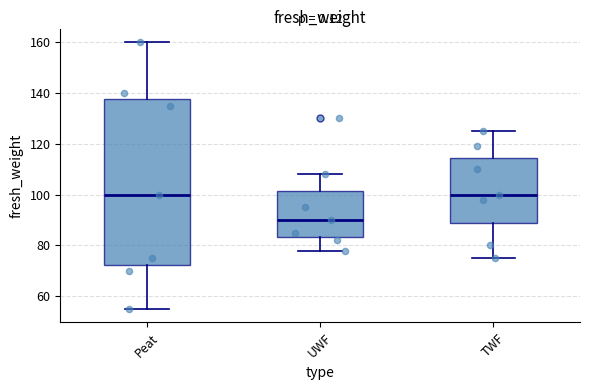

Where is the lower edge of the box for UWF on the y-axis? The values are not printed on the chart, so give them approximately, as read against the axis.

84